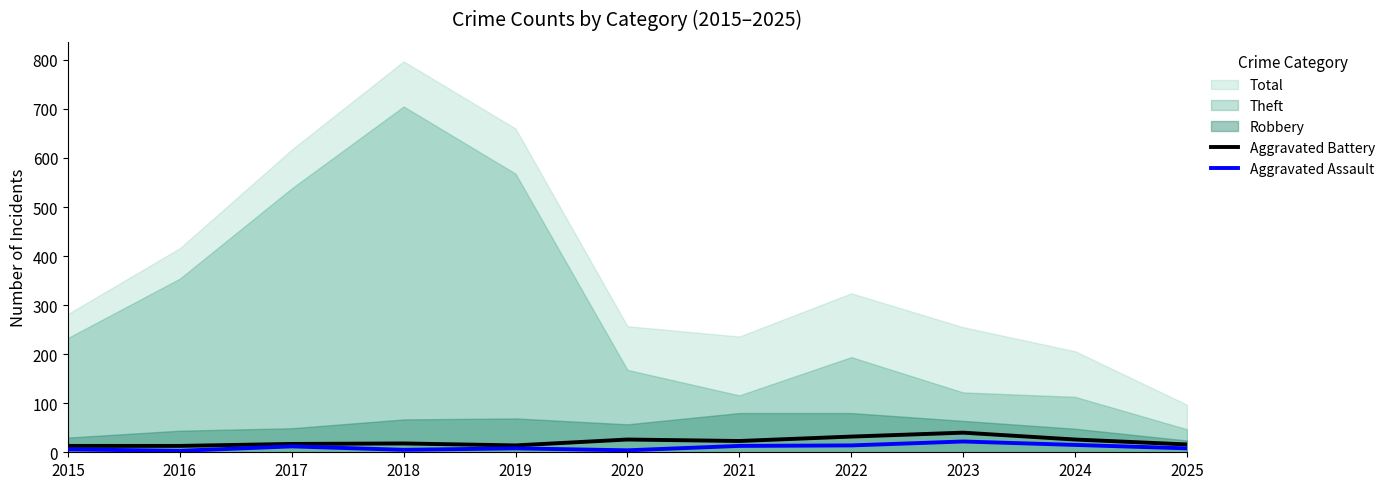

At which label does Aggravated Battery reach its peak?

2023